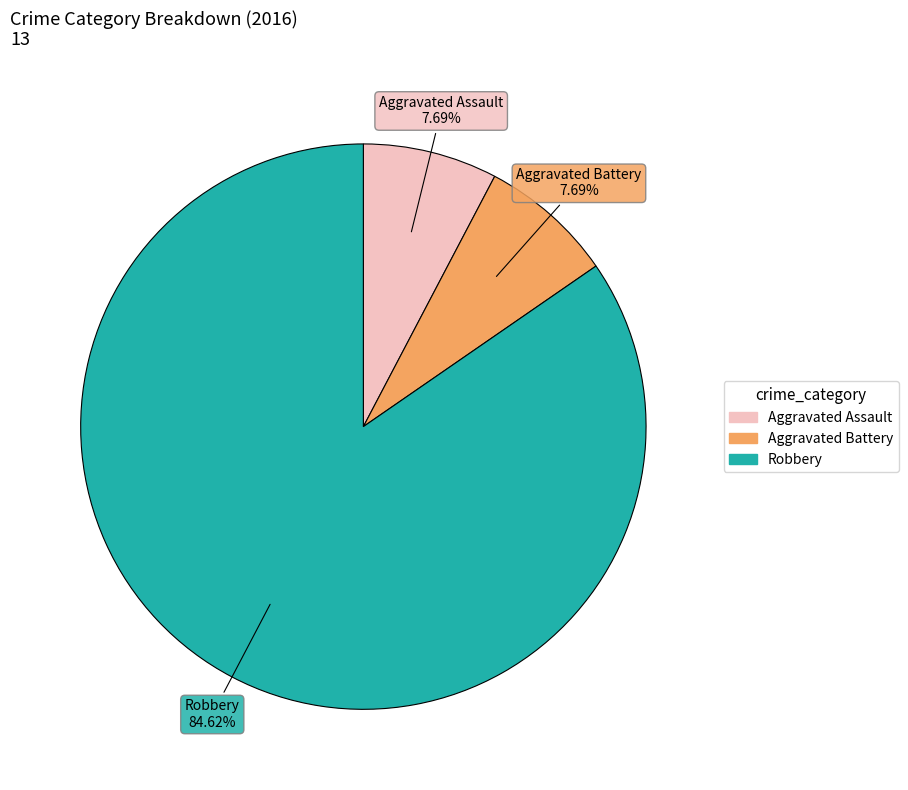

Is there any slice that represents more than half of the pie?

Yes